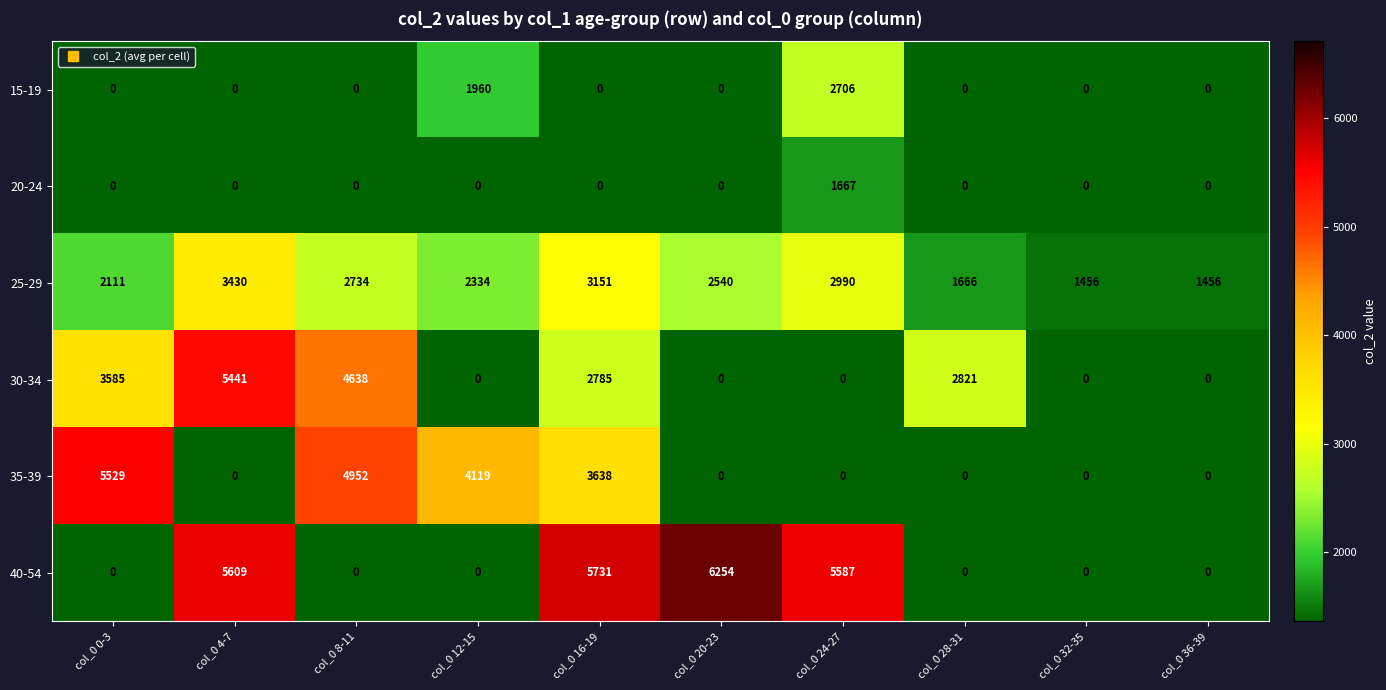

How many categories are shown in the chart?

10